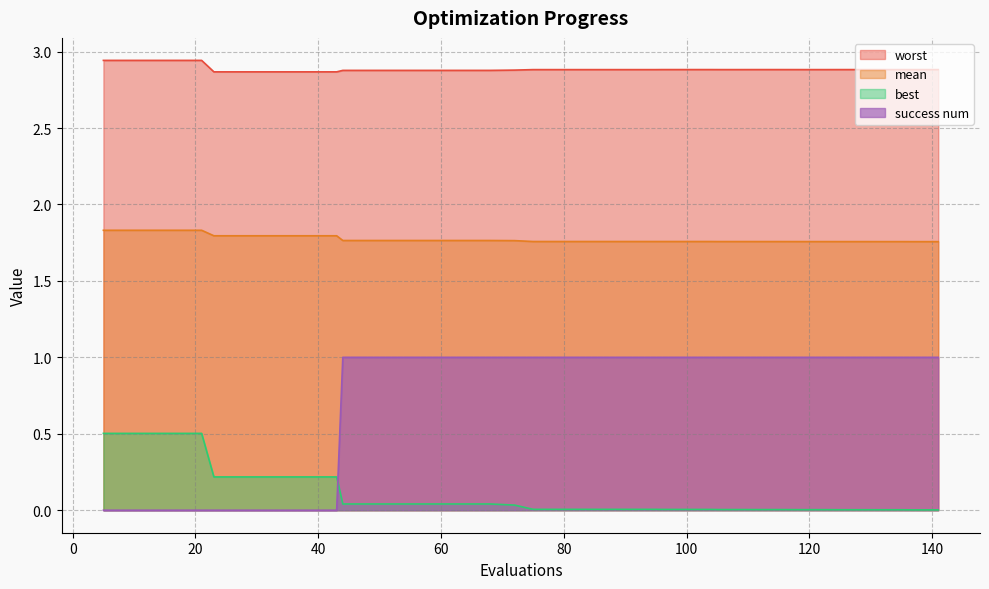

What is the value of the mean point at the 39th from the left?

1.8